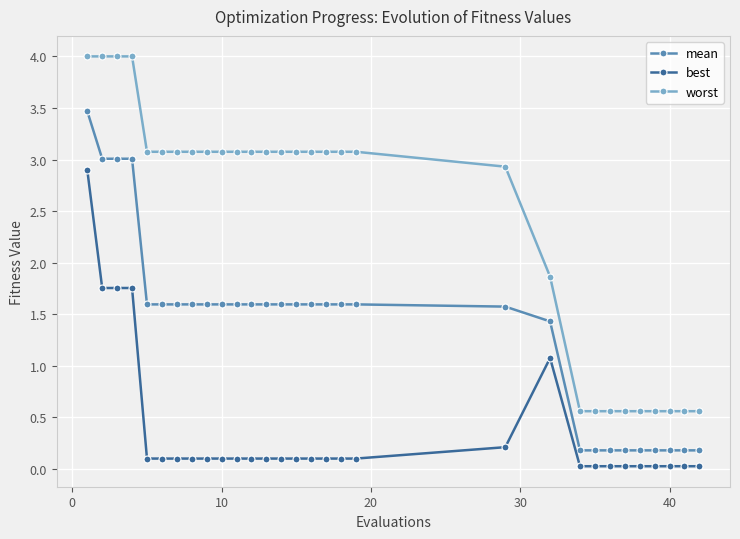

True or false: worst and mean cross at least once.

False